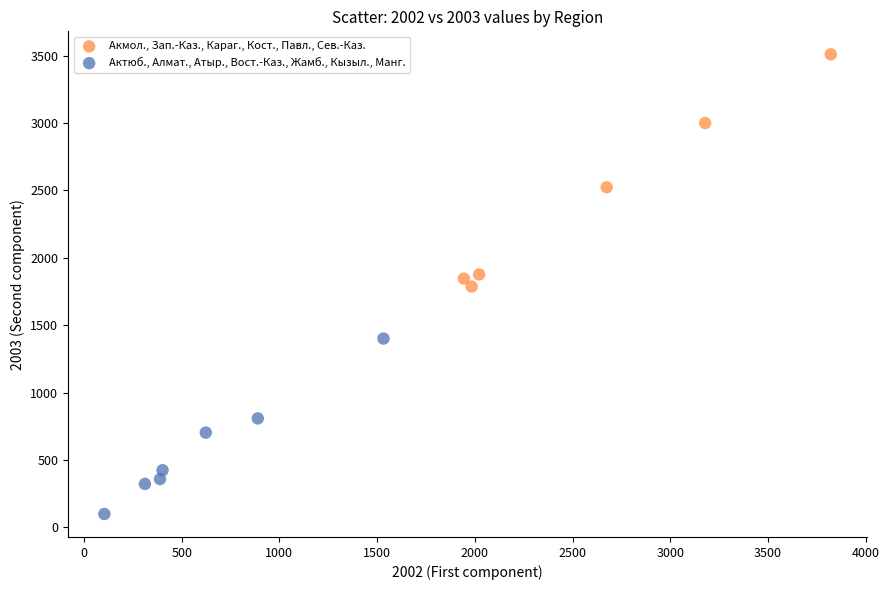

Which series contains the highest Y value?

Акмол., Зап.-Каз., Караг., Кост., Павл., Сев.-Каз.